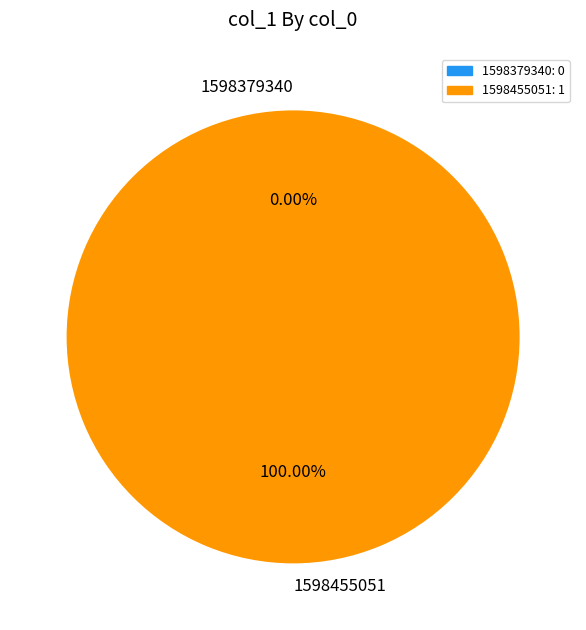

Does 1598379340 represent more than half of the total?

No